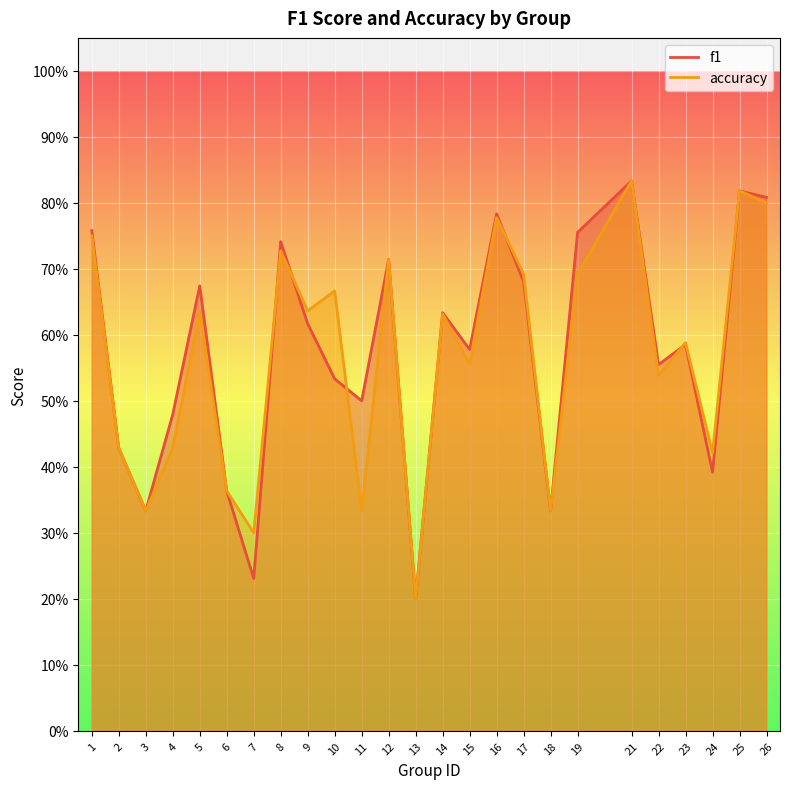

What is the sum of all f1 values?

14.3